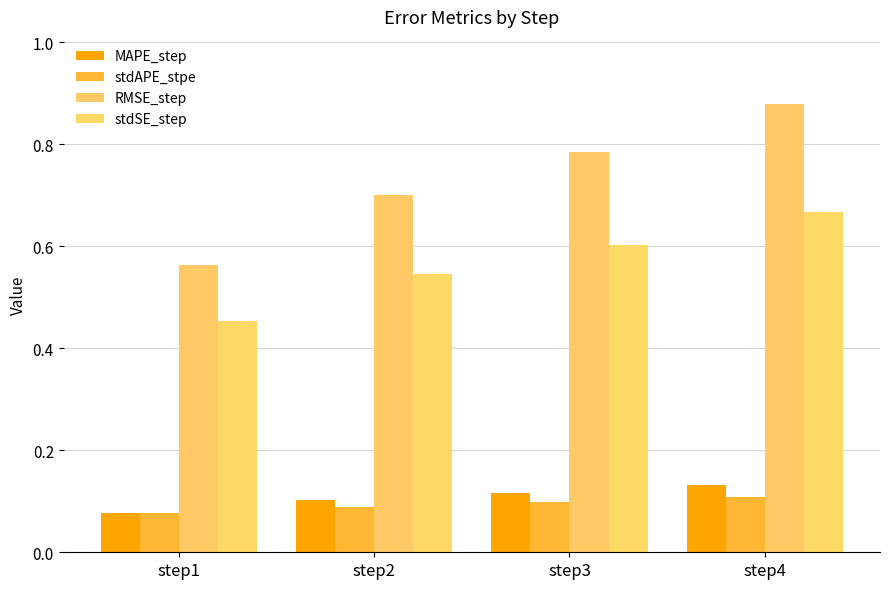

What is the difference between the stdSE_step values at step4 and step3?

0.1